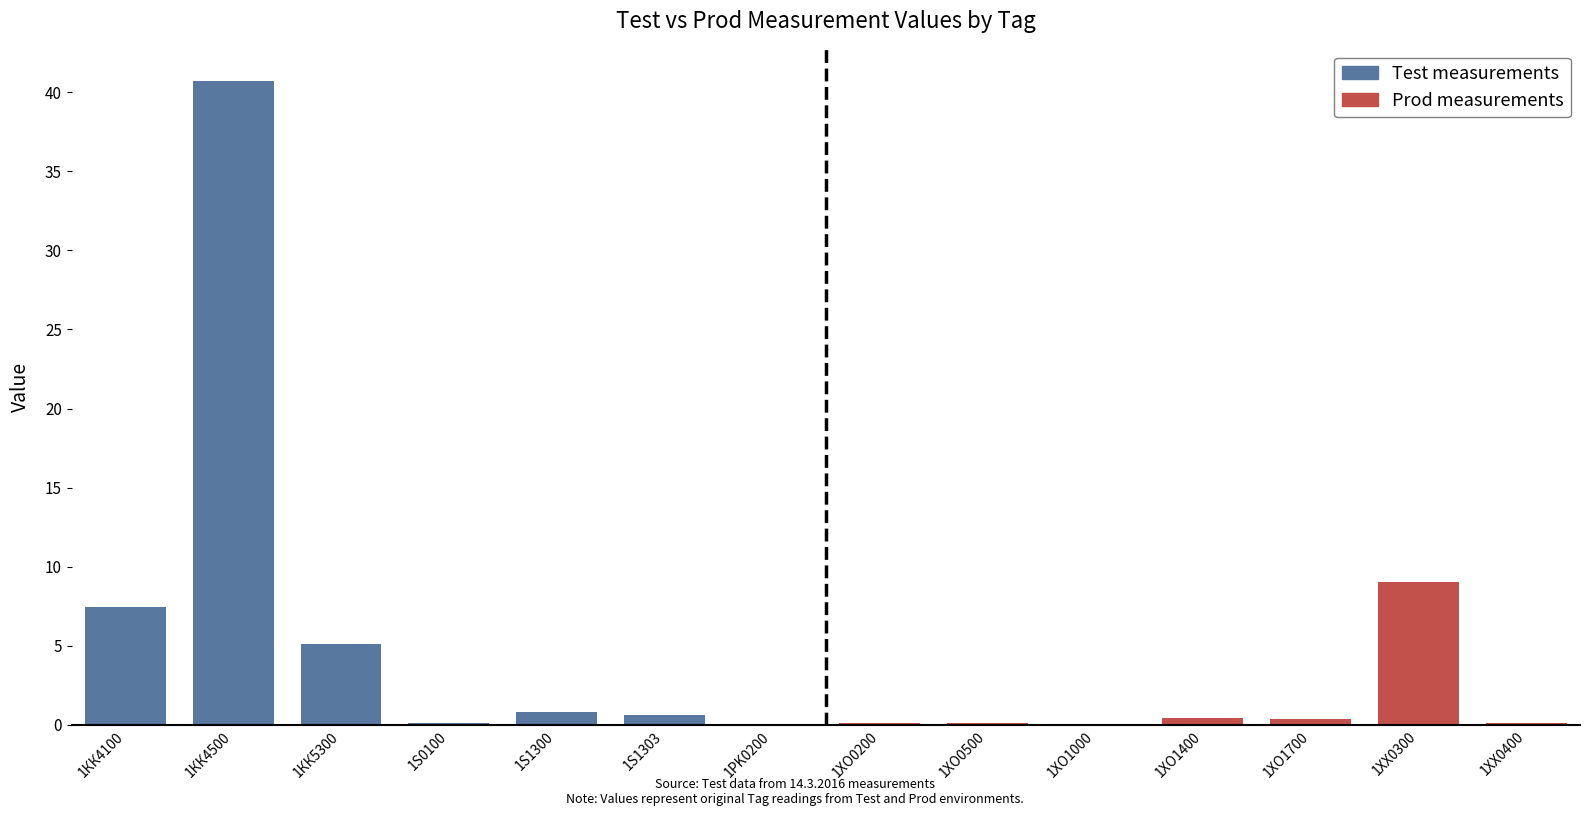

What position from the left is 1S1303?

6